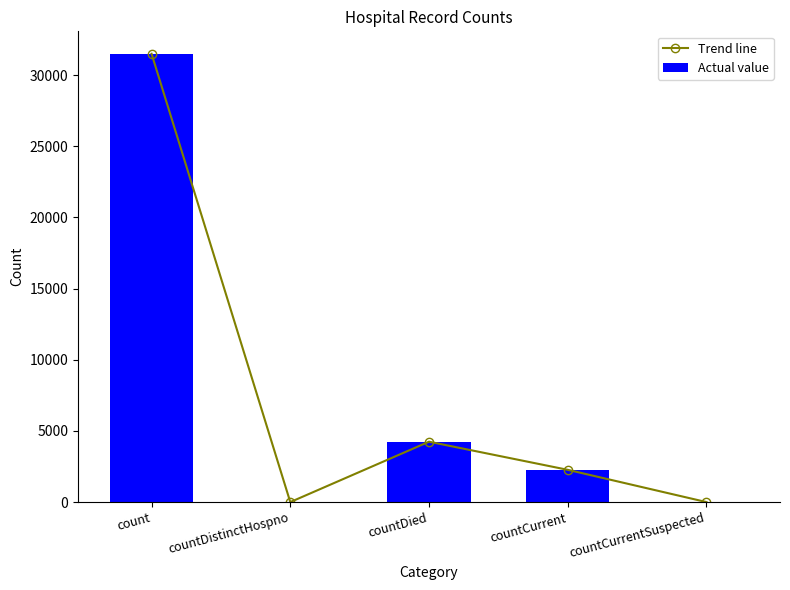

What are all the series names shown in the legend?

Trend line, Actual value